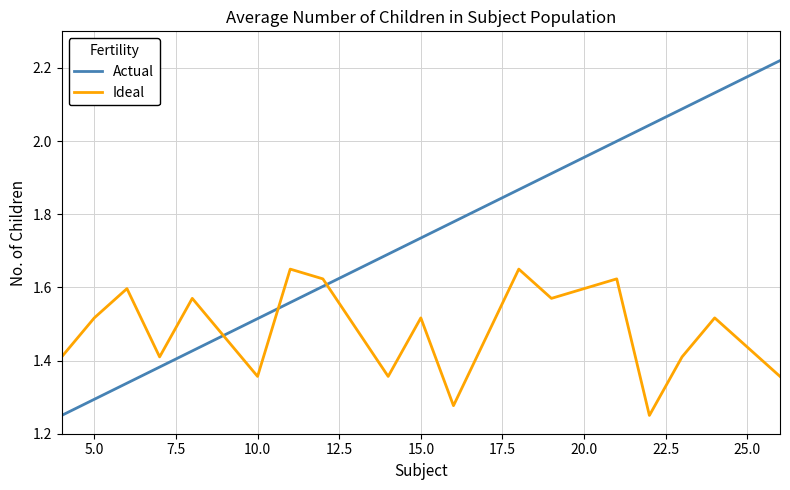

How many lines are shown in the chart?

2